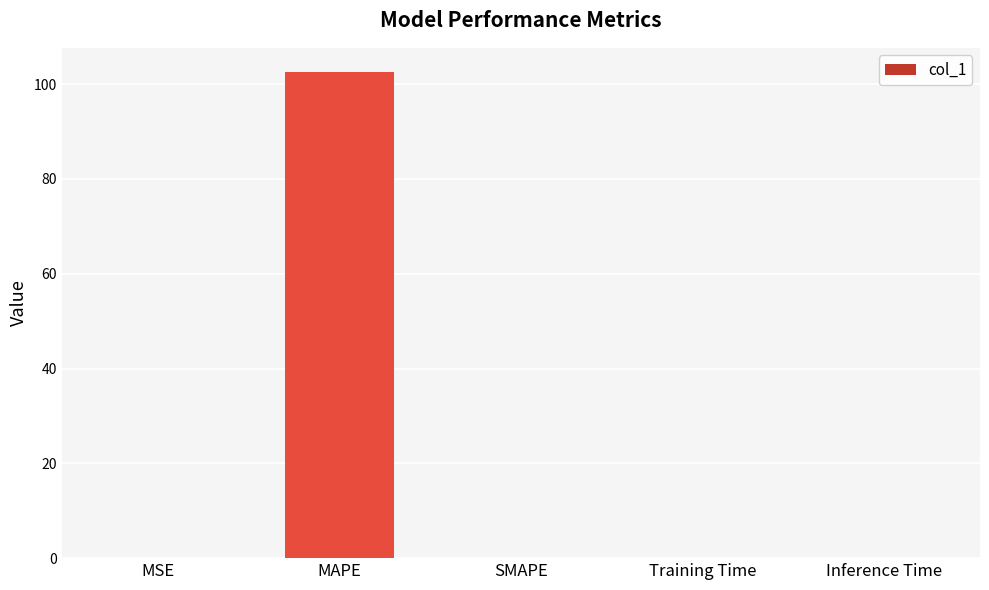

The chart shows a value of -61.3 at SMAPE. True or false?

False